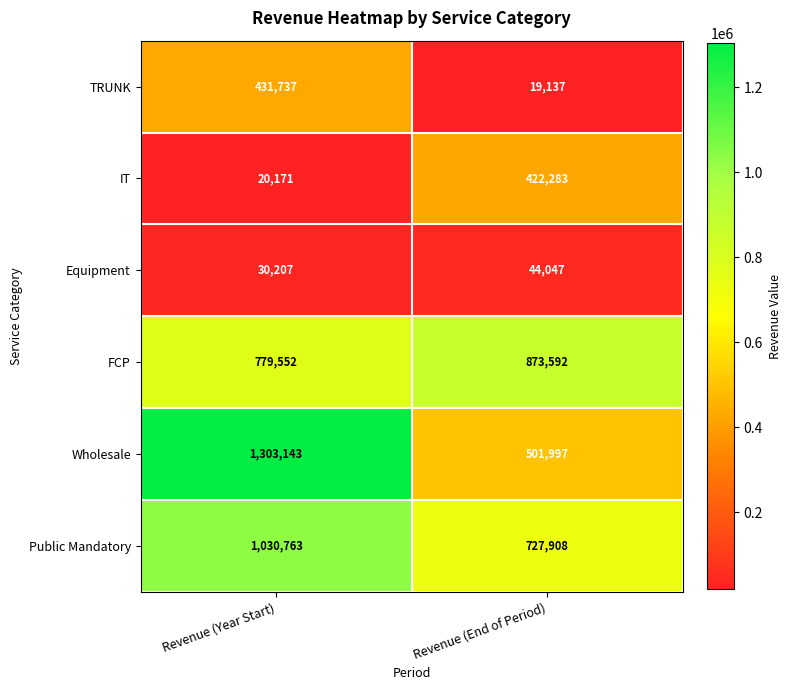

At which category is the sum across all series the highest?

Revenue (Year Start)